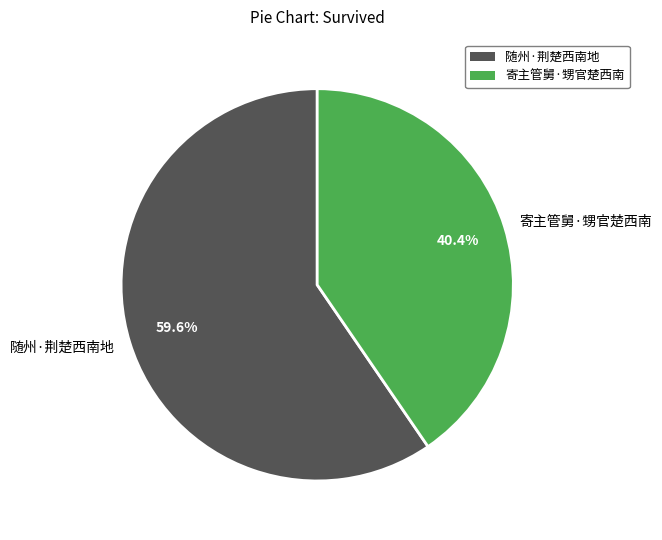

Between 寄主管舅·甥官楚西南 and 随州·荆楚西南地, which is larger?

随州·荆楚西南地